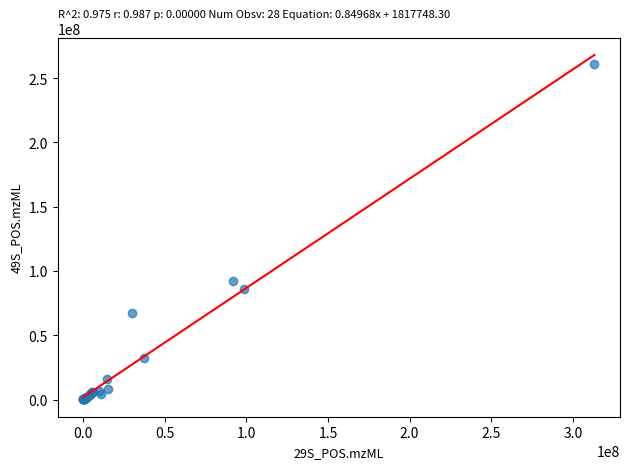

What Y value in the scatter plot is closest to 130671005?

92260897.9